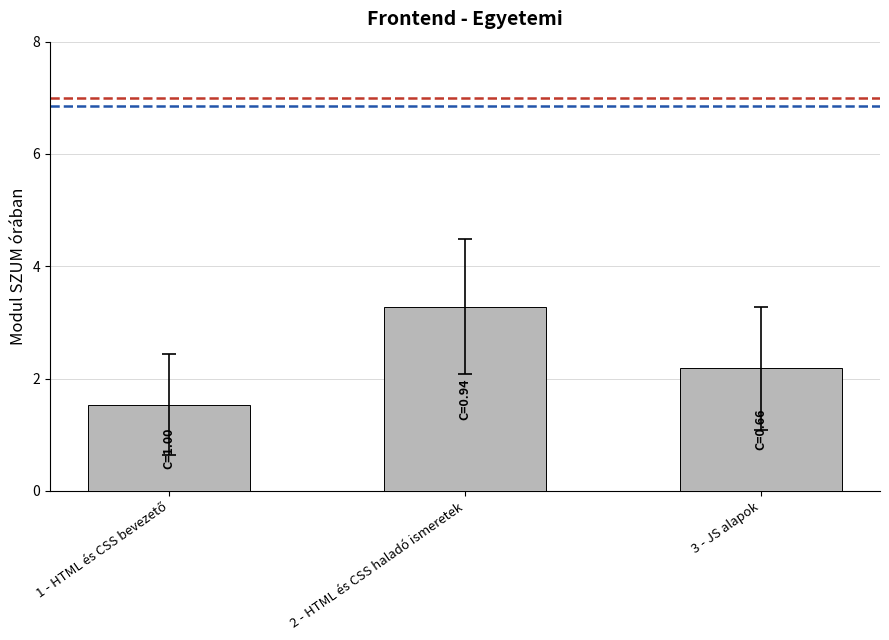

What is the change in value from 2 - HTML és CSS haladó ismeretek to 3 - JS alapok?

-1.1